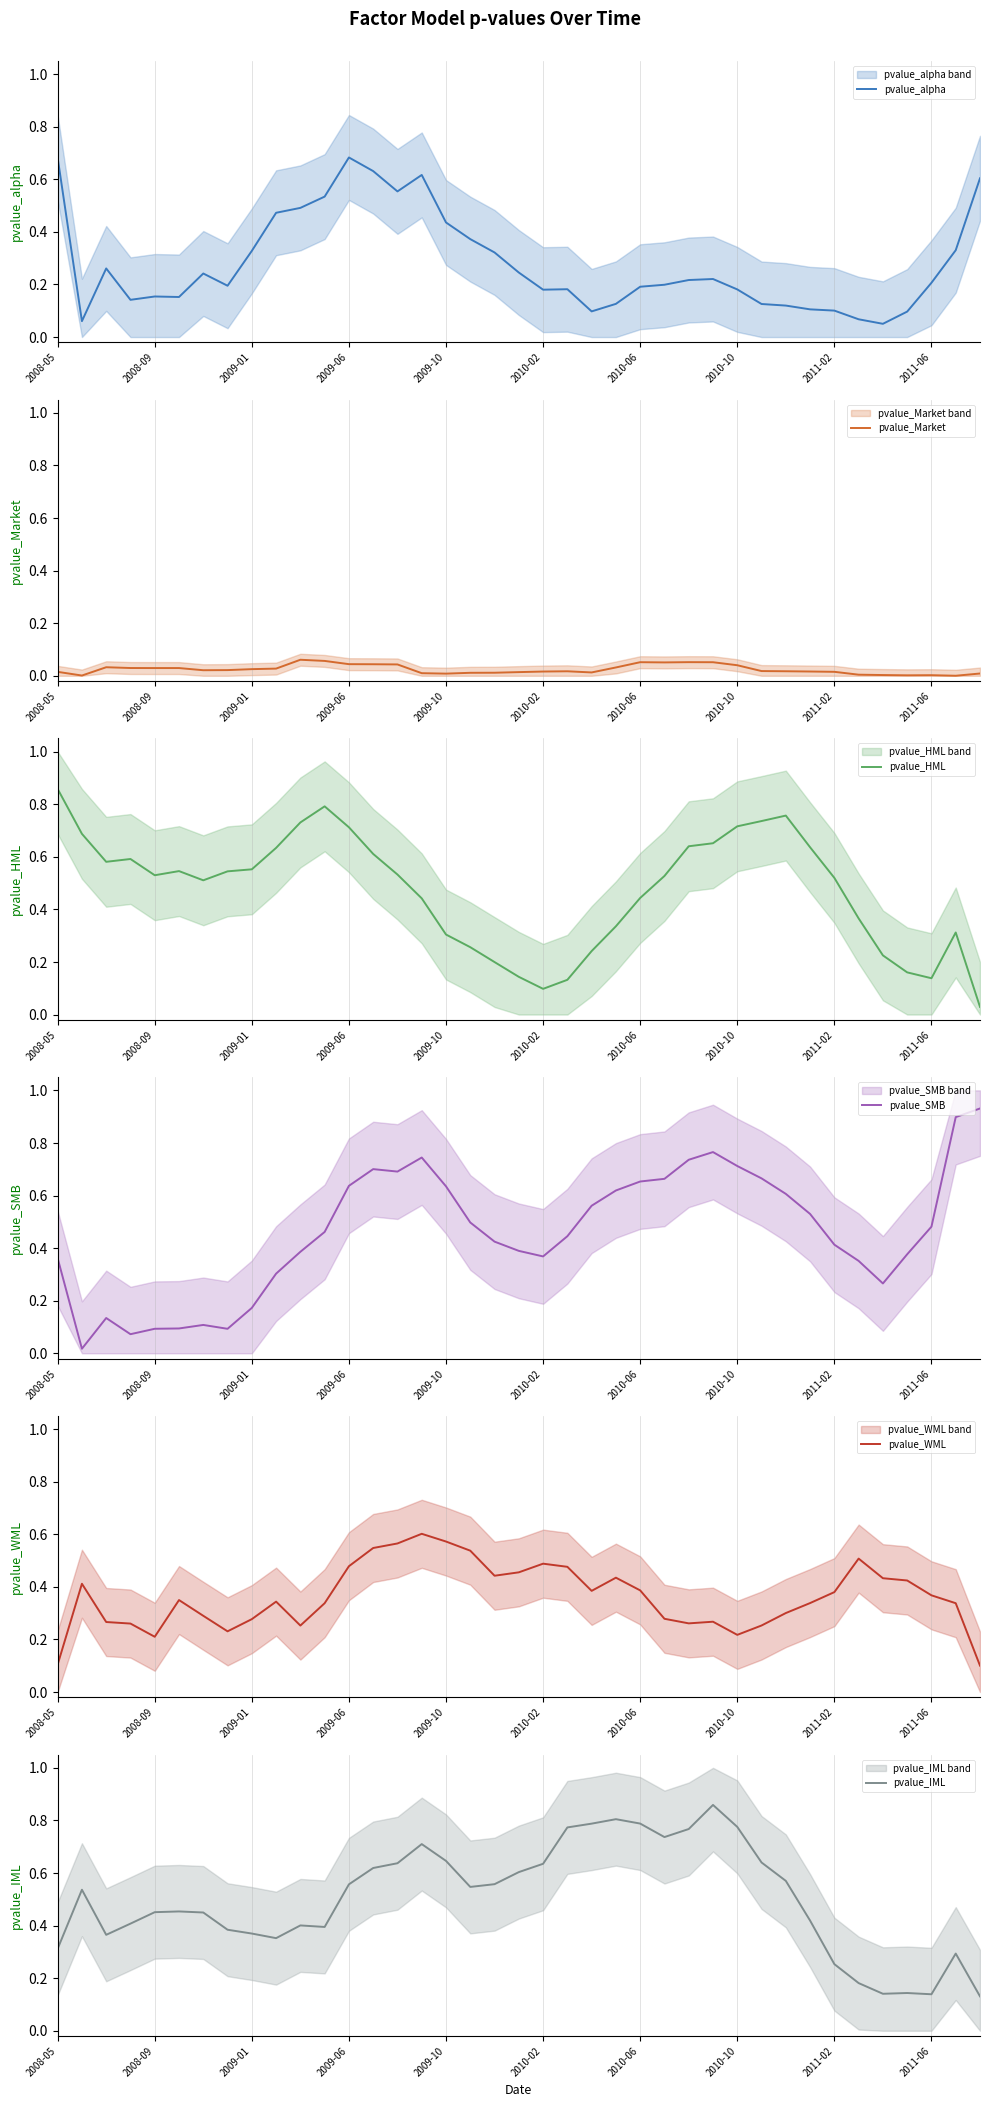

The value of pvalue_alpha at 22 is 0.1. True or false?

True